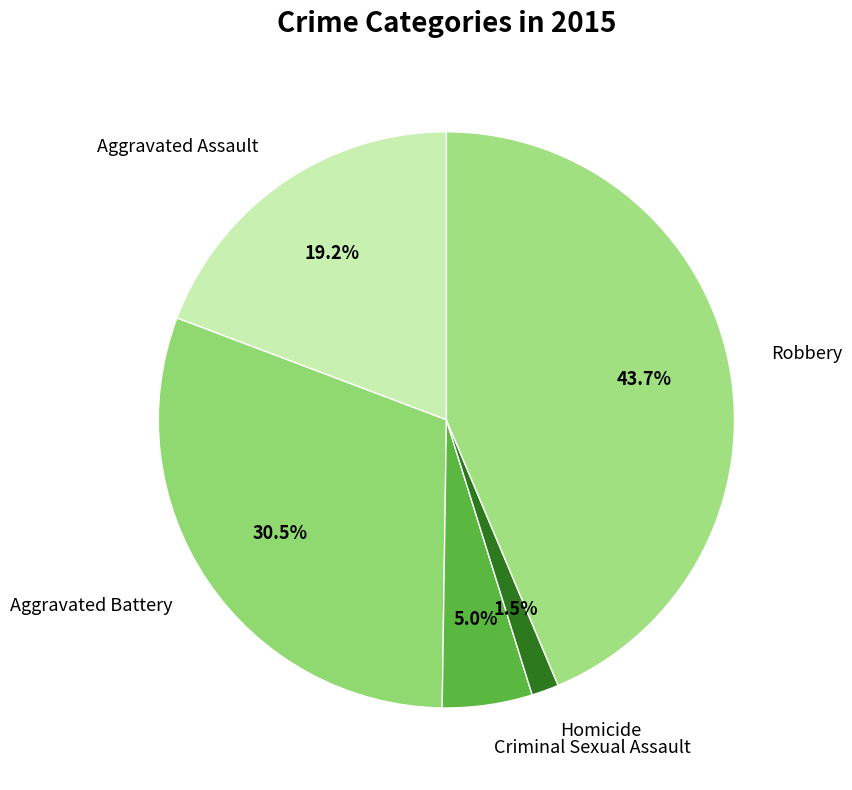

Which category has the smallest portion of the pie?

Homicide